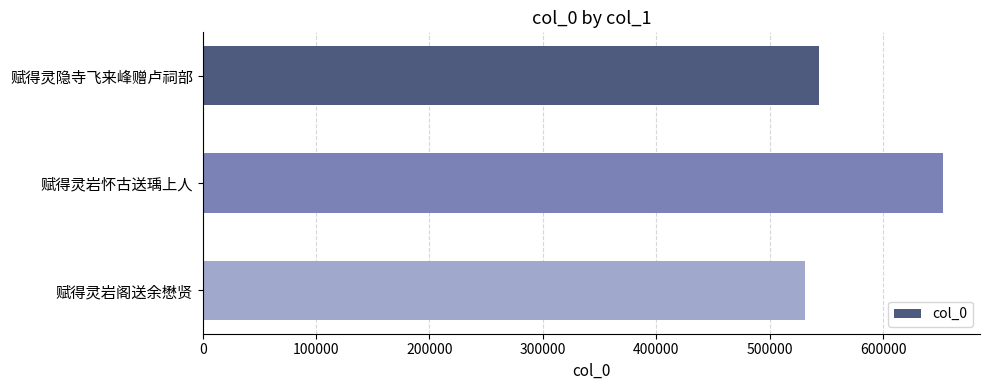

Between 赋得灵隐寺飞来峰赠卢祠部 and 赋得灵岩怀古送瑀上人, which is larger?

赋得灵岩怀古送瑀上人